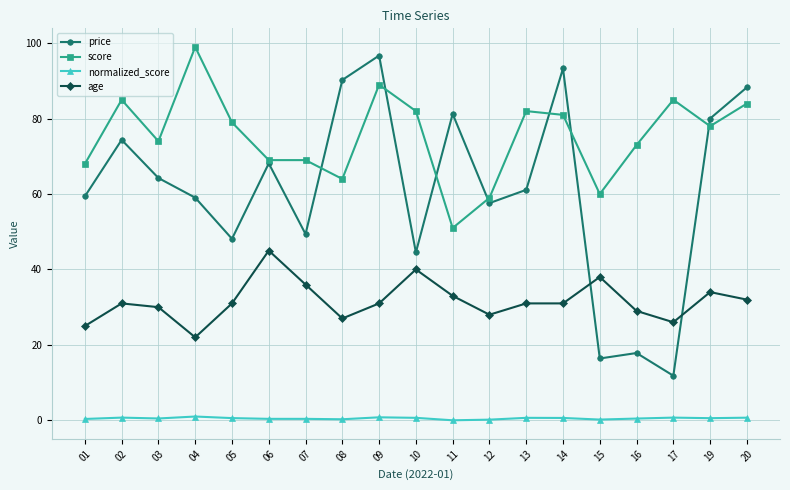

What is the value of the age point at the 17th from the left?

26.0